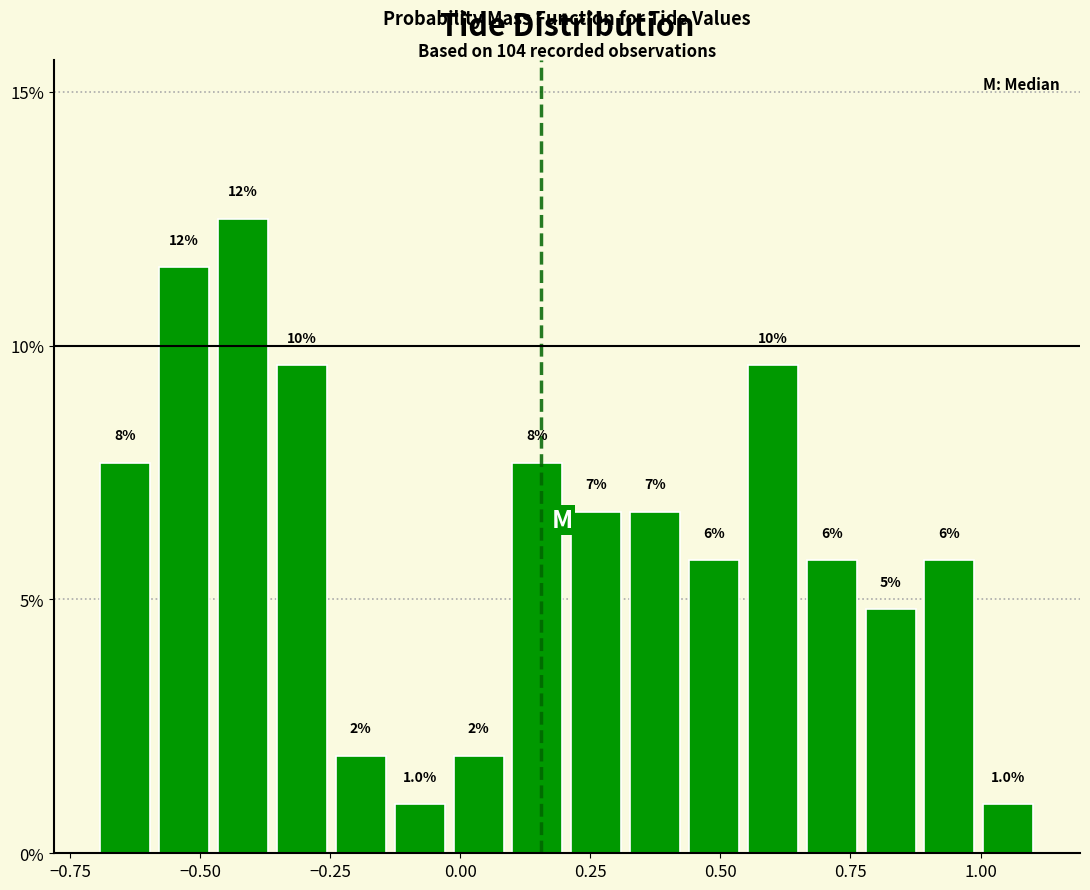

Read against the x-axis, roughly where is the centre of the tallest bar?

-0.40